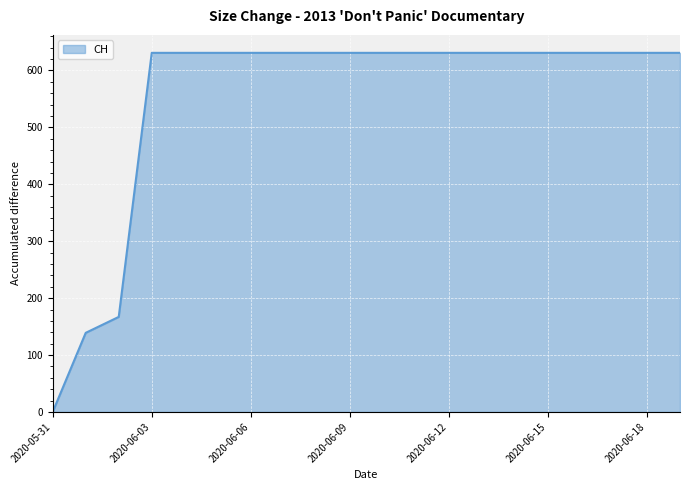

What is the difference between the maximum and minimum values?

631